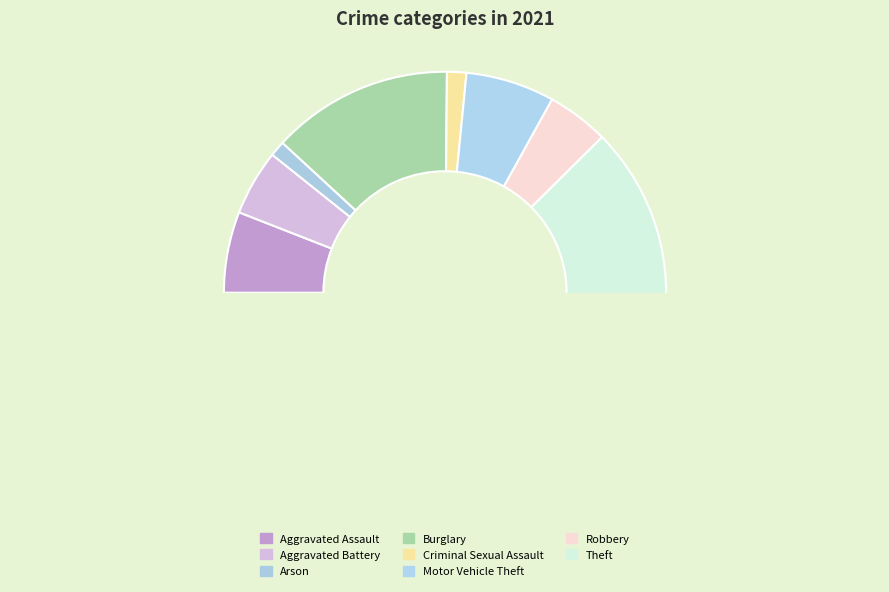

The Aggravated Assault slice represents 1% of the pie. True or false?

False